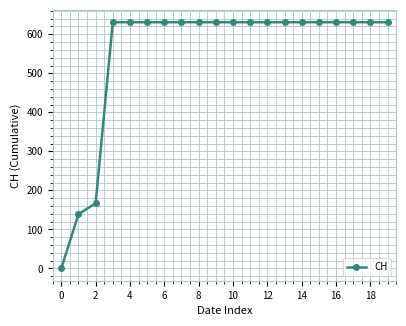

What is the value of the 13th point from the left?

631